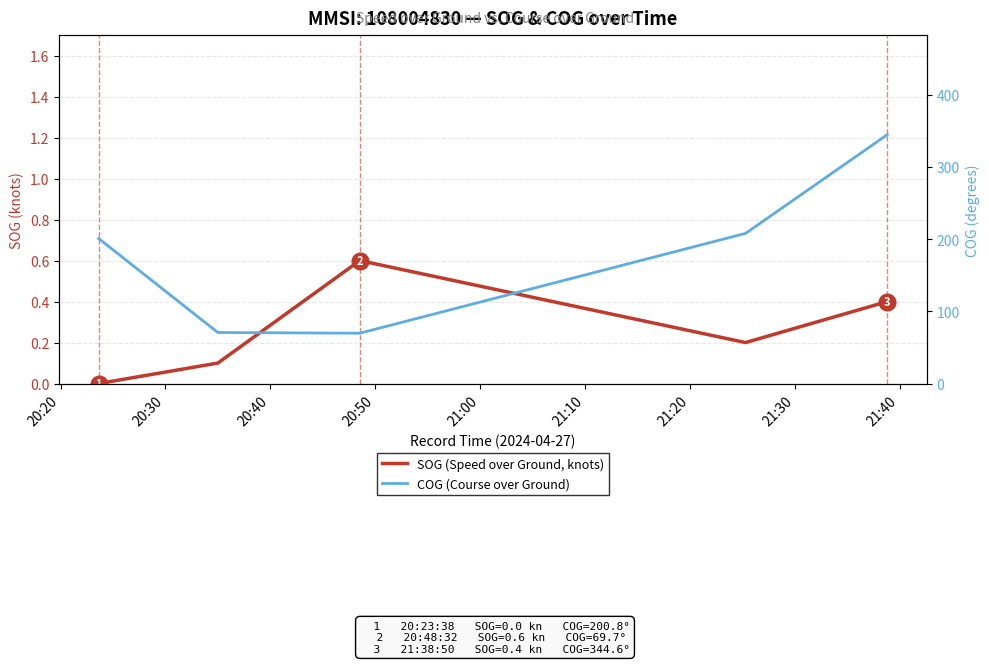

What is the difference between the maximum and second lowest values in the COG (Course over Ground) series?

273.9